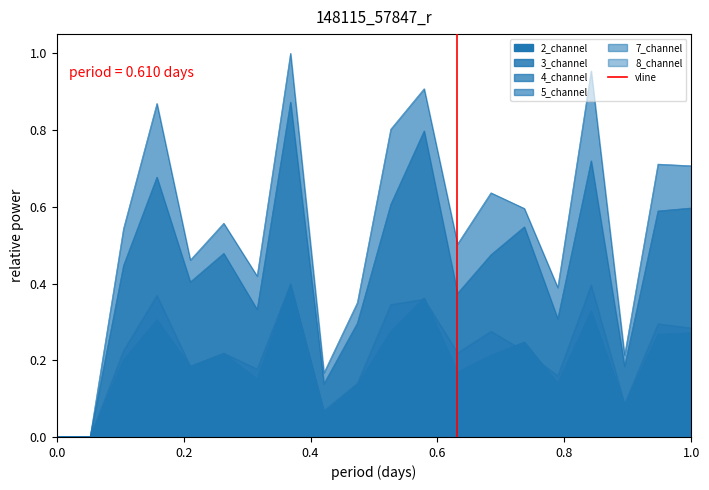

What is the difference between the maximum and minimum values?

1